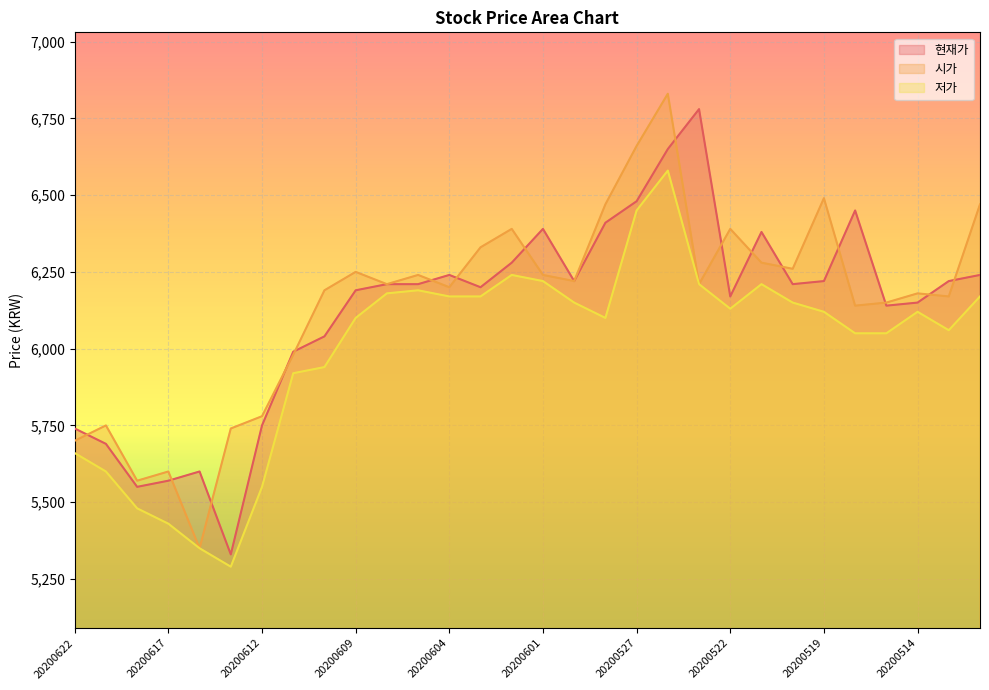

What is the total value across all series at 20200514?

18450